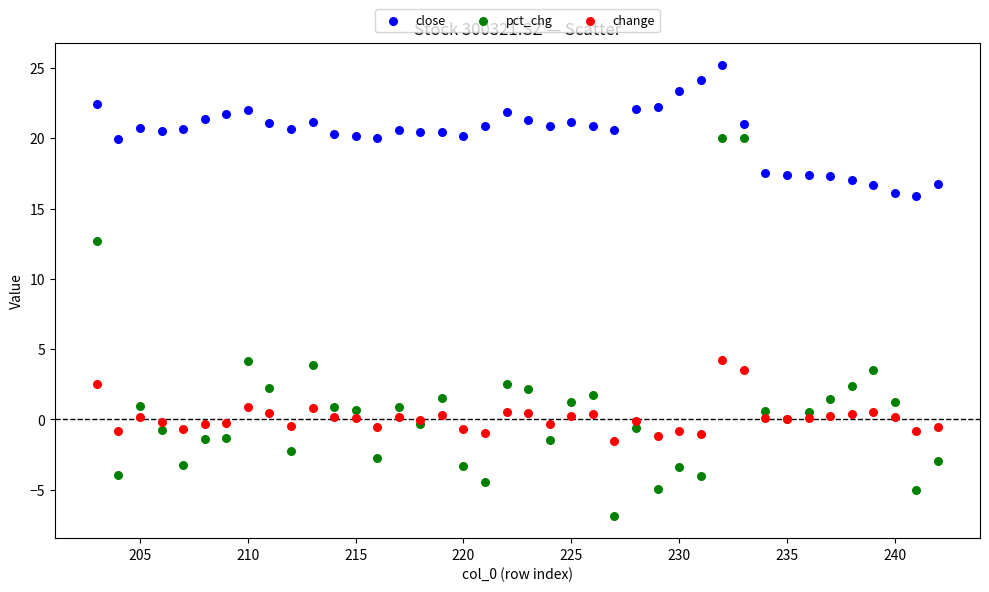

Which series contains the highest Y value?

close